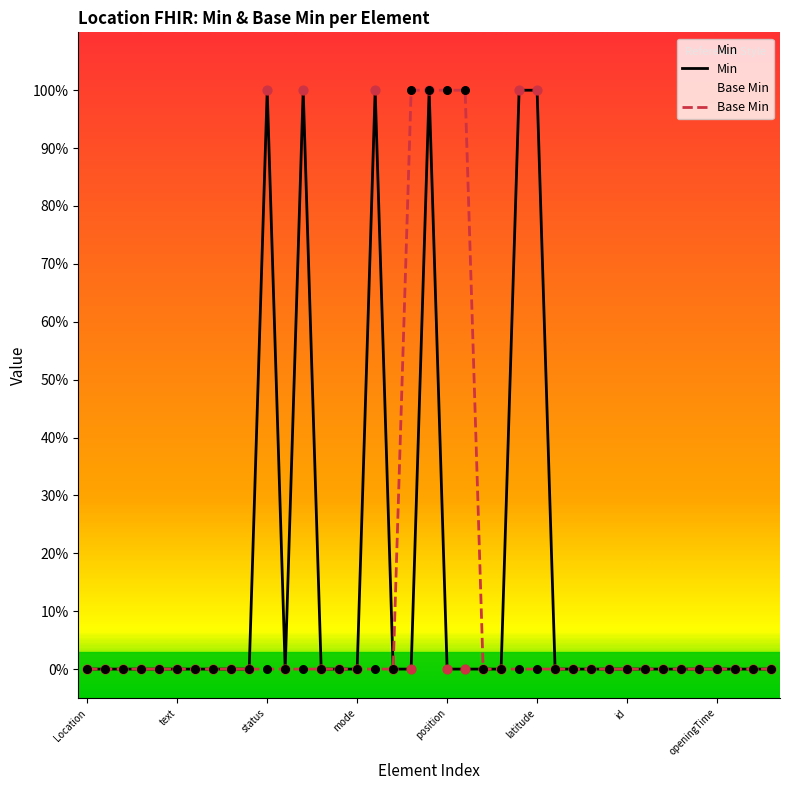

Which series has the largest Y range (max minus min)?

Min